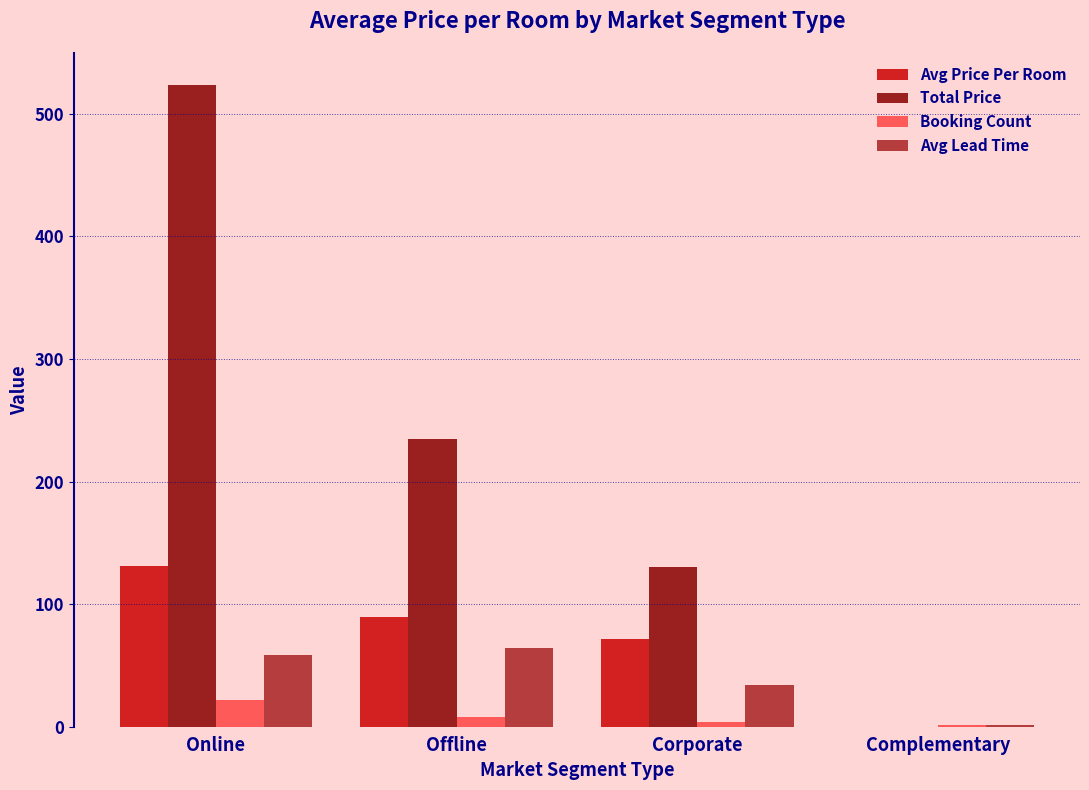

What is the total value across all series at Offline?

396.3